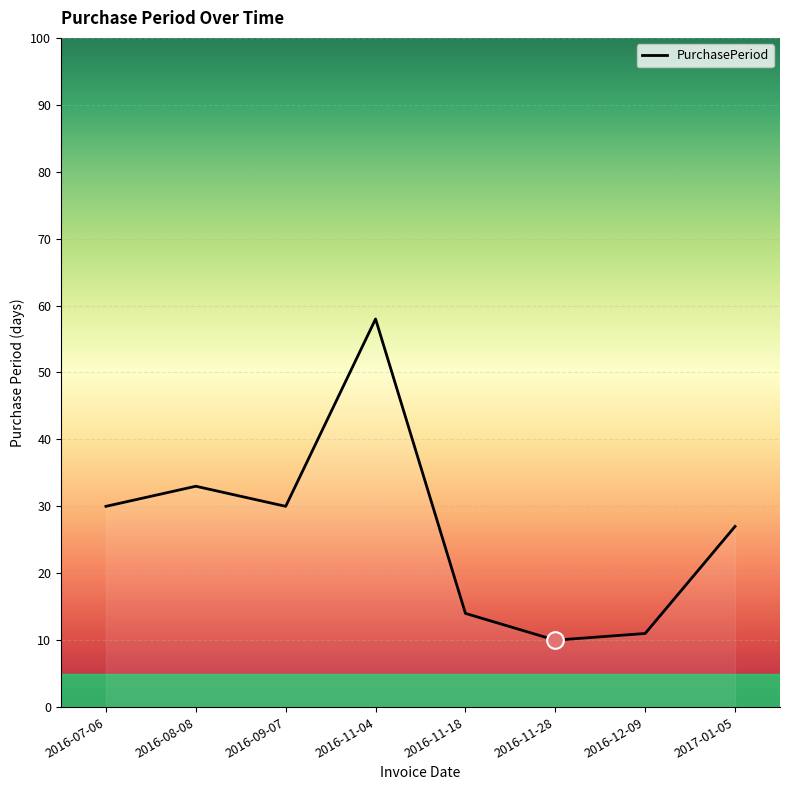

What is the difference between the maximum and second lowest values?

47